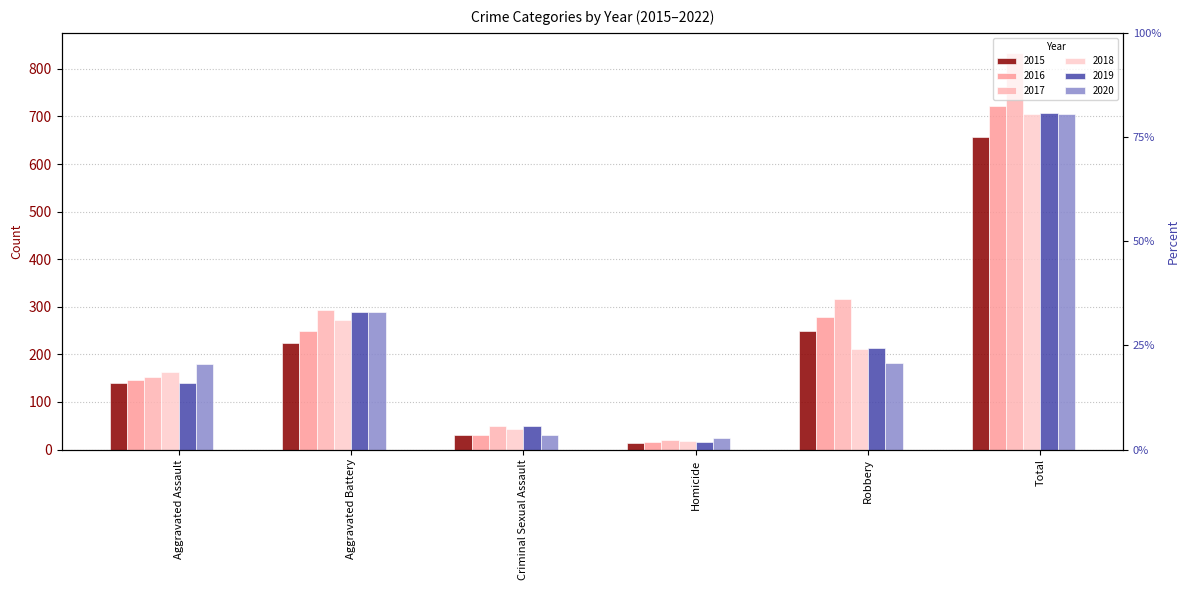

Which label corresponds to the smallest value in the chart?

Homicide